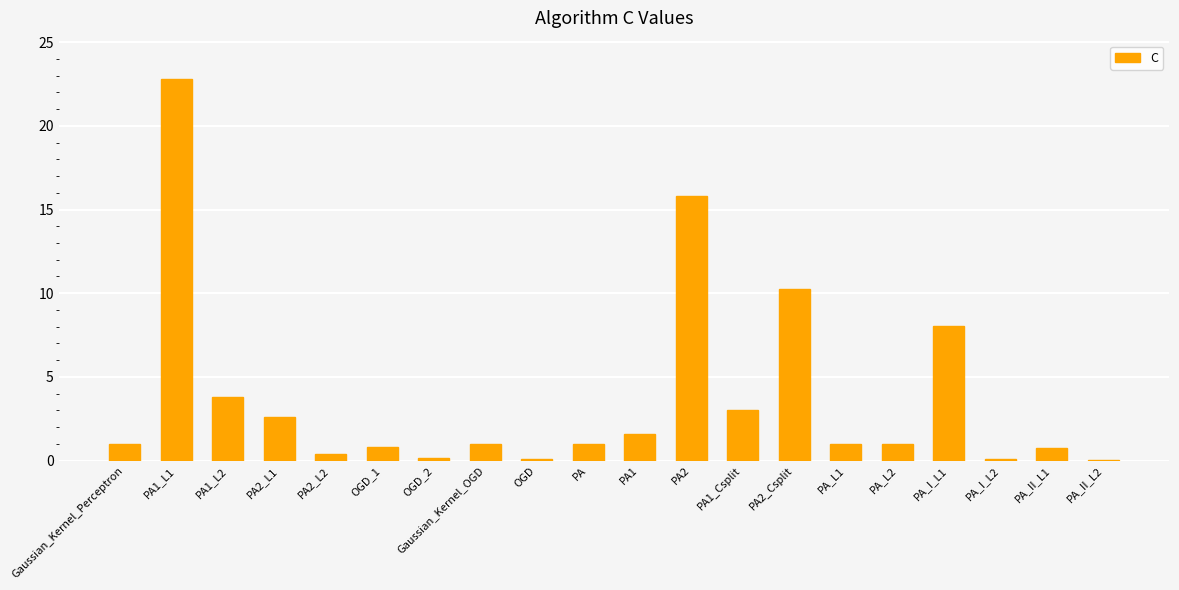

Which label corresponds to the largest value in the chart?

PA1_L1